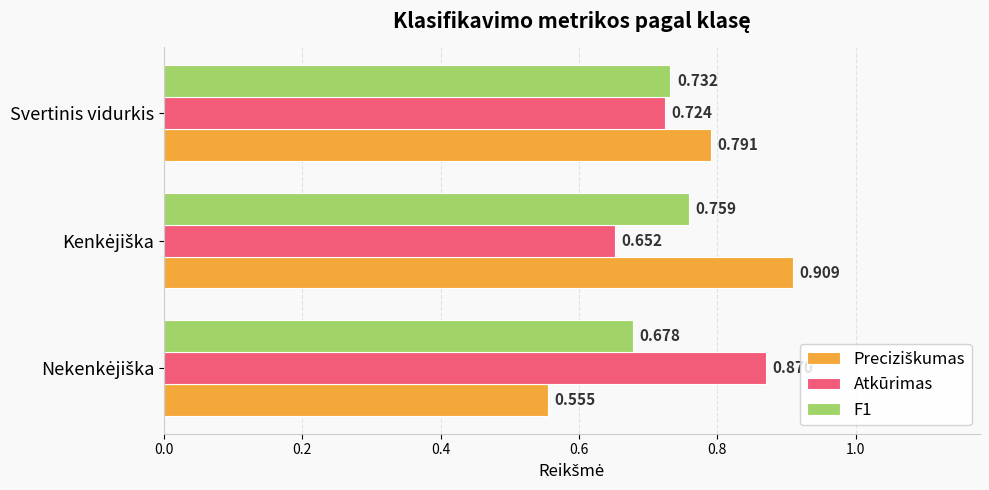

What is the greatest value displayed?

0.9